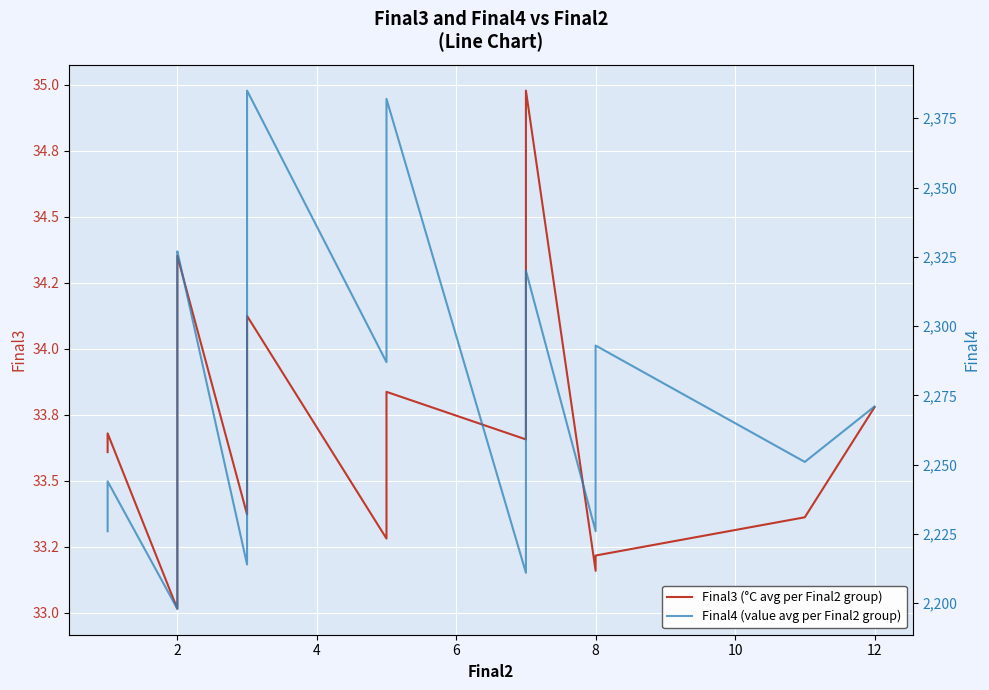

What is the maximum value for Final4 (value avg per Final2 group)?

2385.0